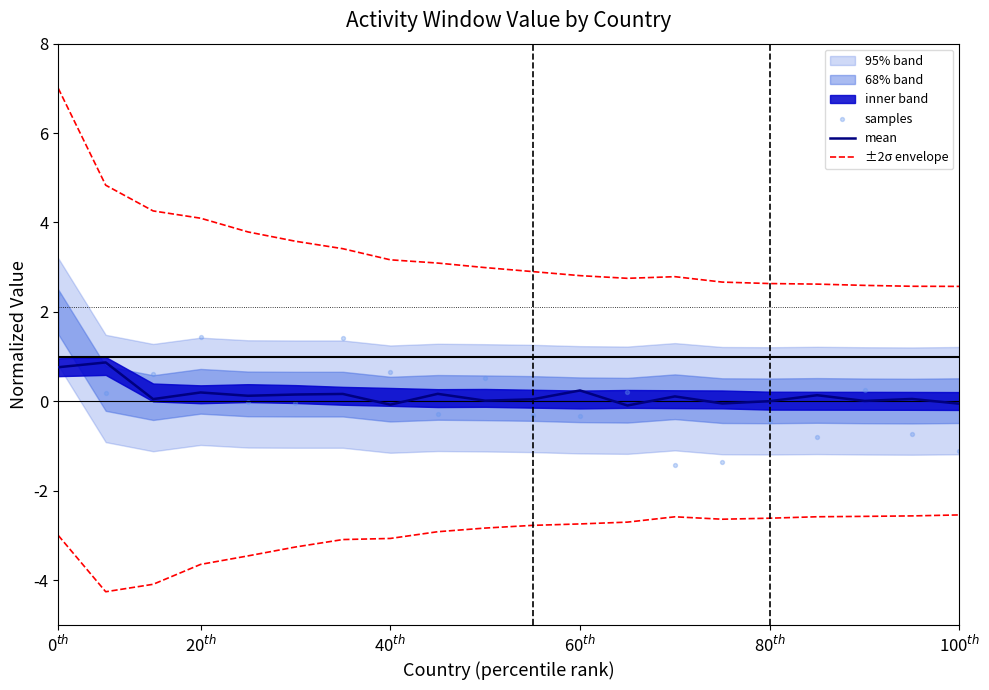

At which category is the sum across all series the highest?

0$^{th}$